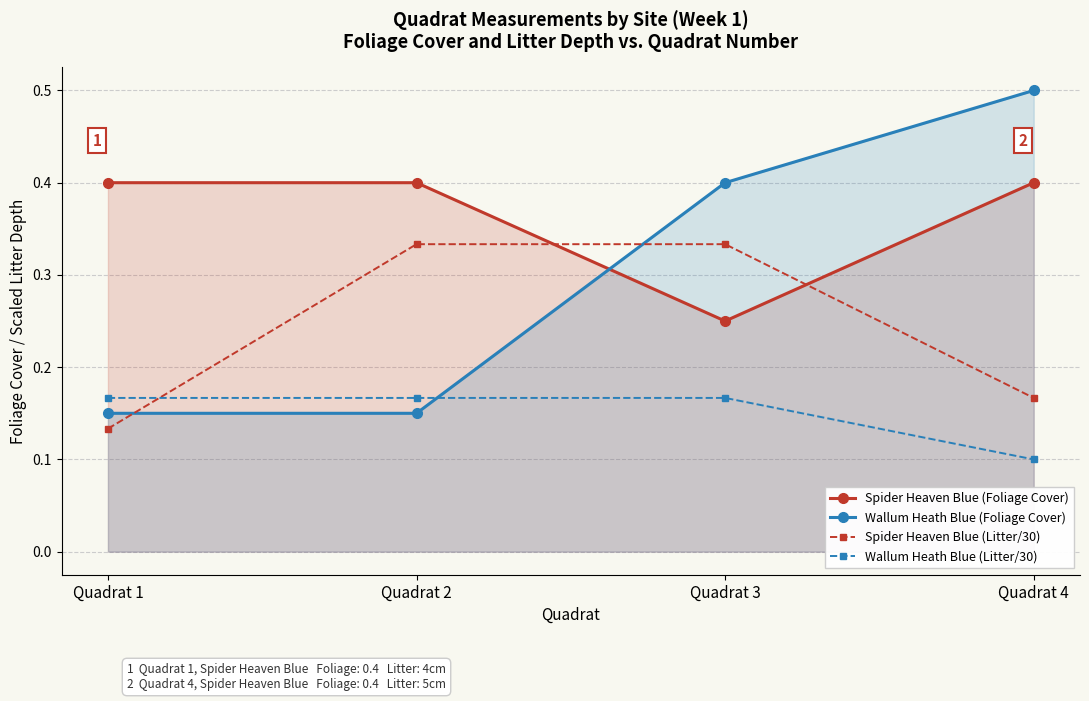

What is the spread (max minus min) of values at Quadrat 4?

0.4